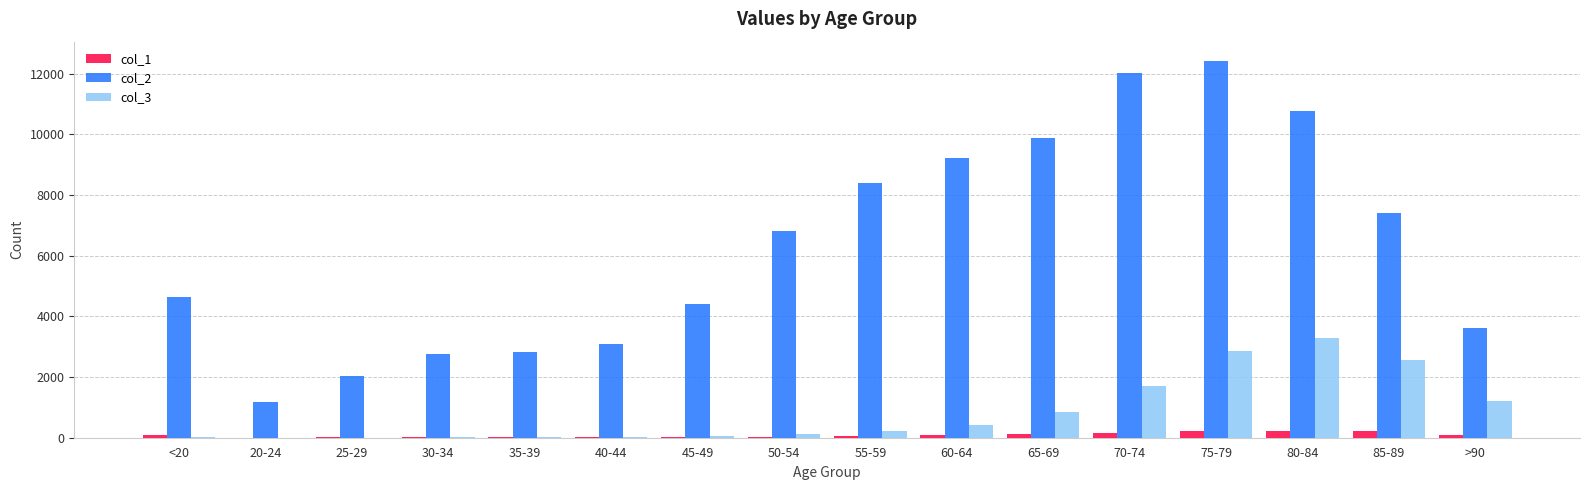

At which label does col_2 reach its peak?

75-79